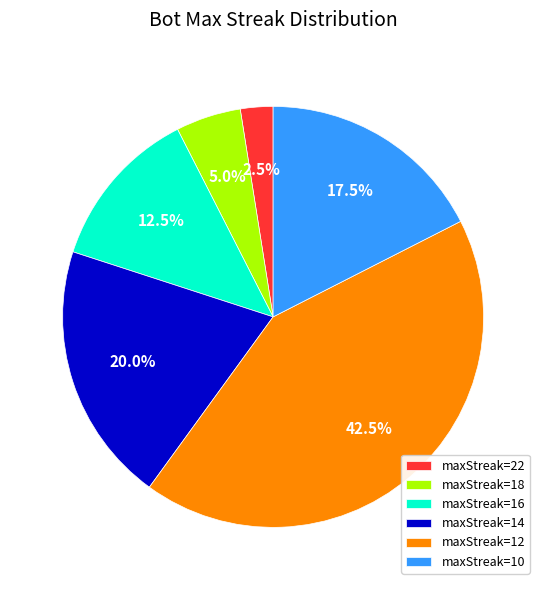

Does maxStreak=22 account for over 50% of the chart?

No